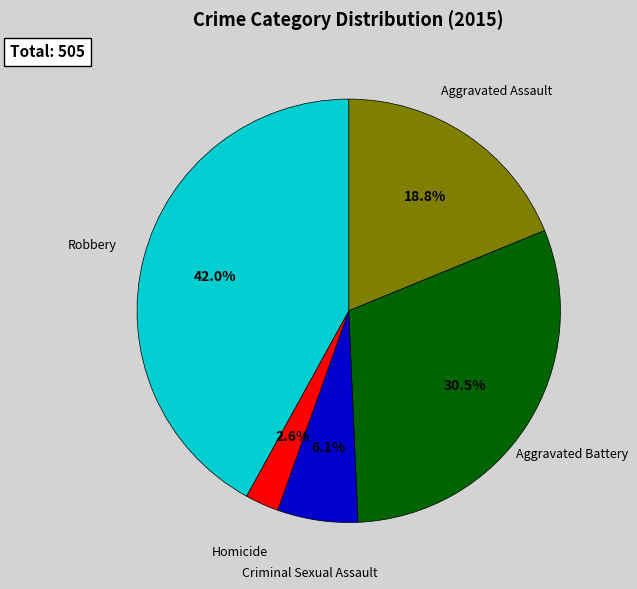

What portion of the pie excludes Criminal Sexual Assault?

93.9%